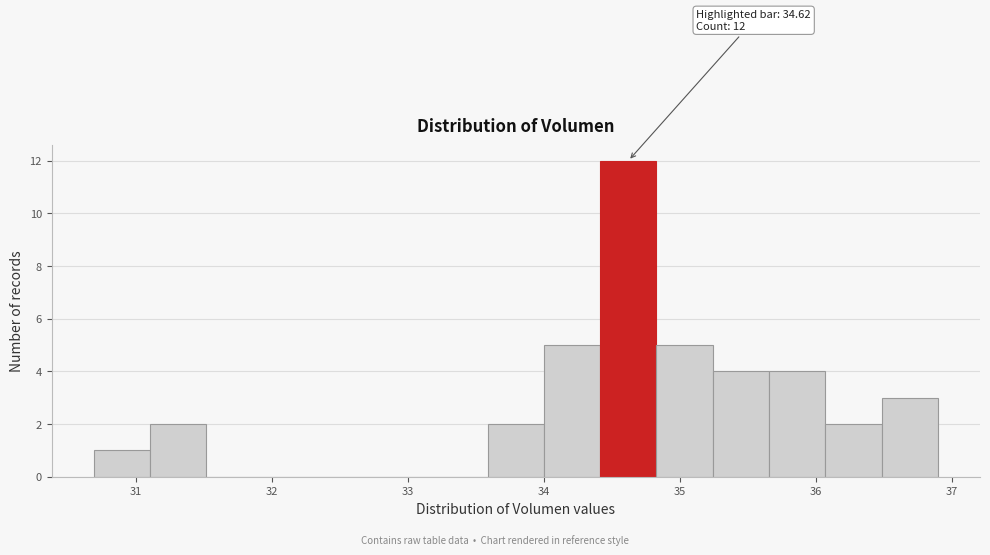

Over which range of the x-axis is the bar tallest?

34.4 to 34.8